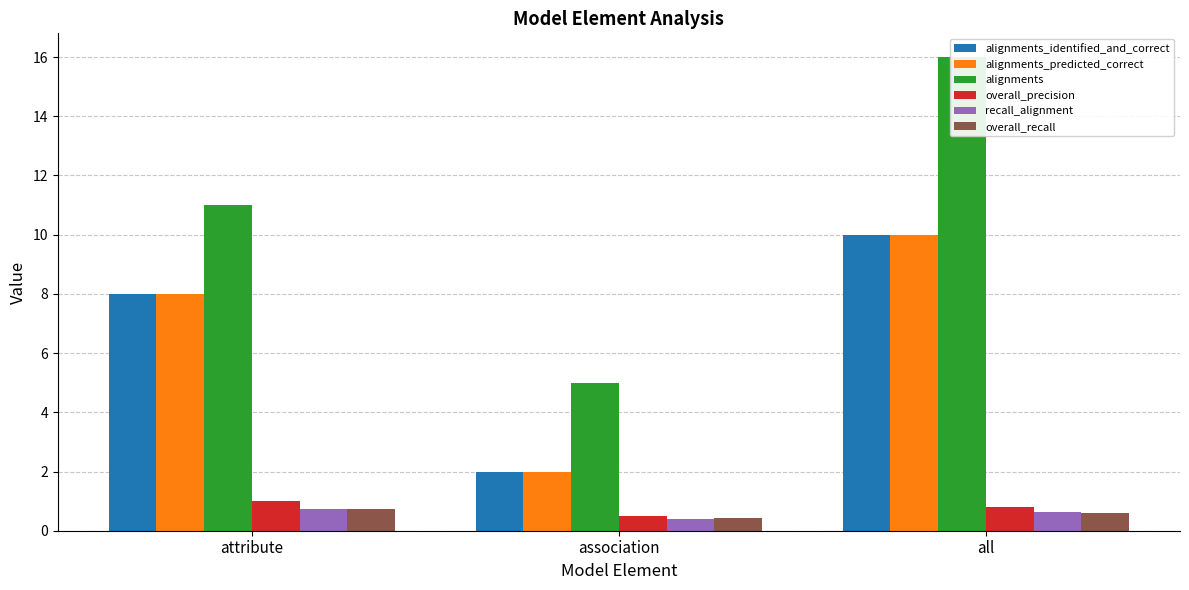

What is the sum of all overall_precision values?

2.3